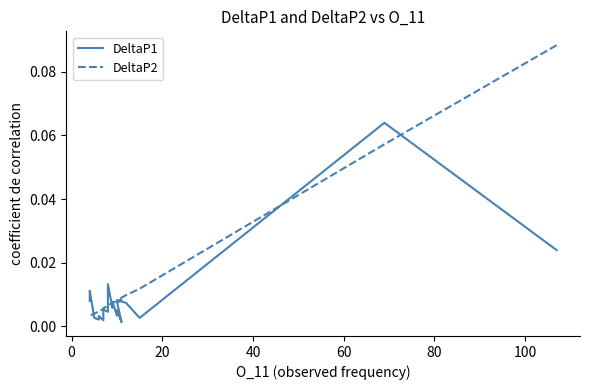

Is this an area chart (filled region under the line)?

No